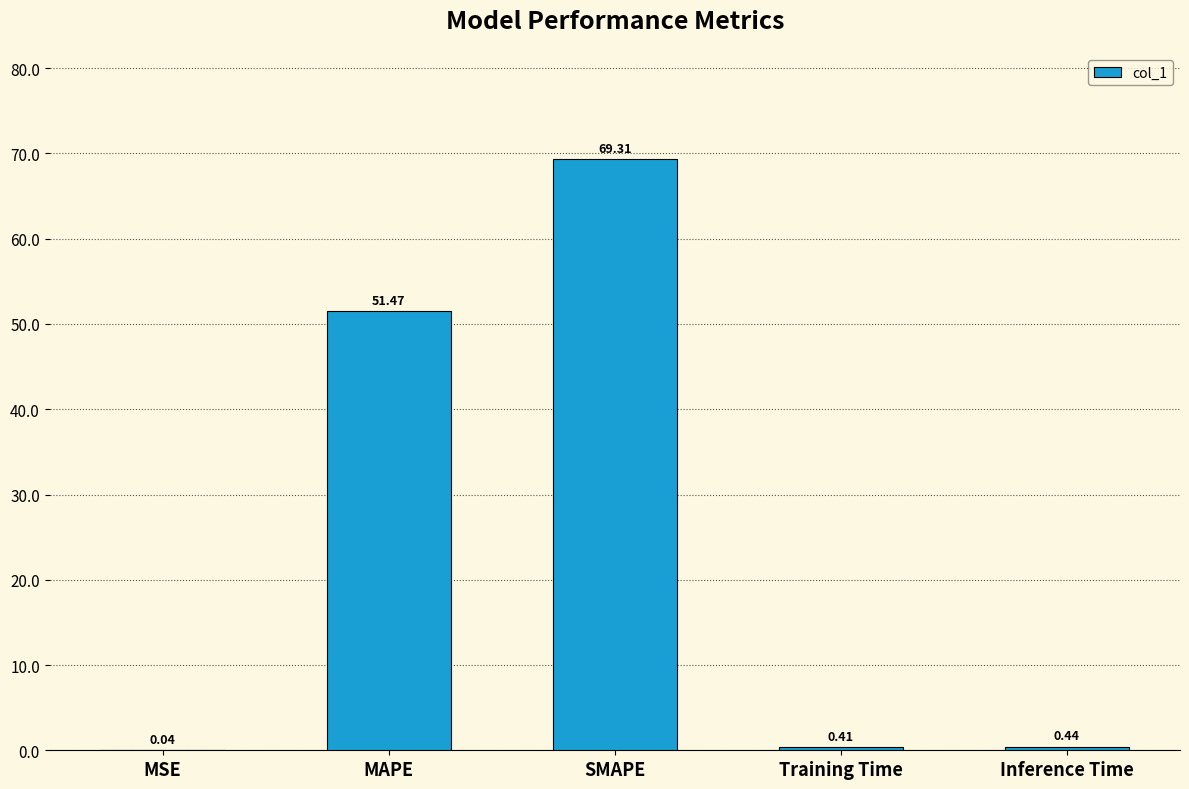

What is the change in value from MAPE to SMAPE?

+17.8